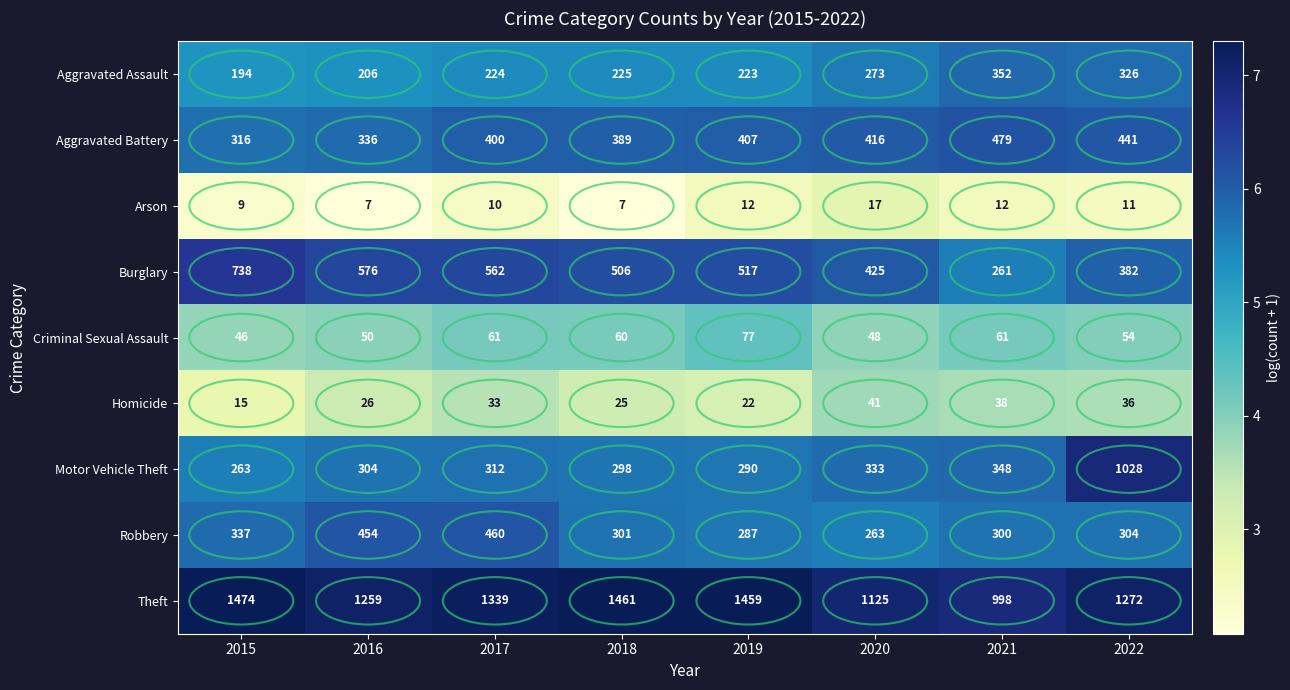

Which series has the largest range (max minus min)?

Motor Vehicle Theft